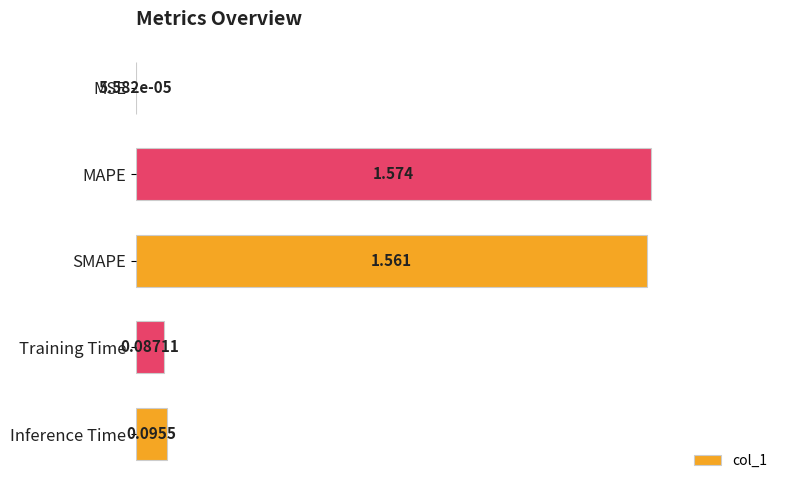

Which label corresponds to the largest value in the chart?

MAPE